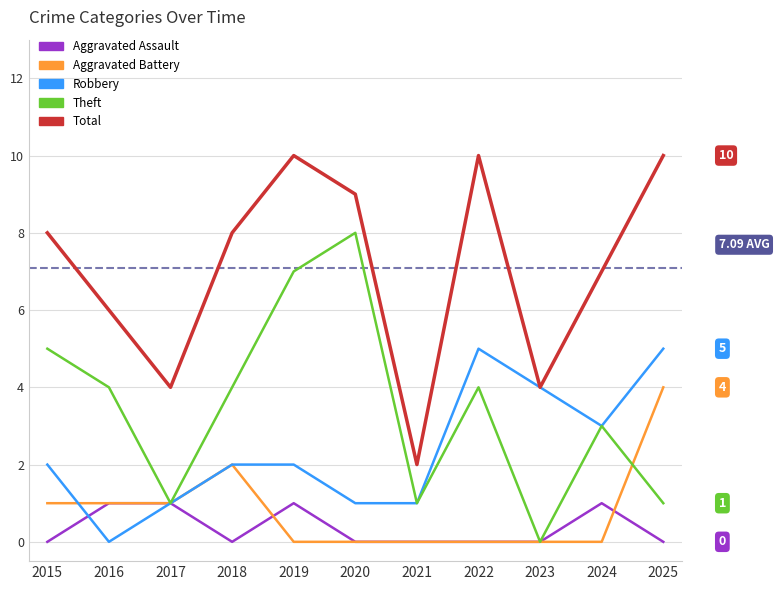

True or false: Total and Aggravated Assault intersect in this chart.

False